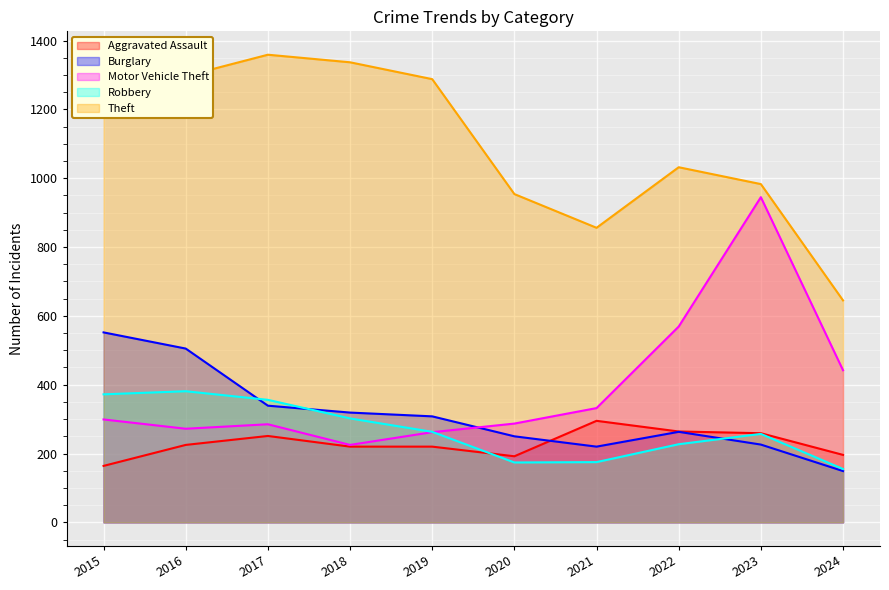

Reading left to right, list all the values displayed in this chart.

Aggravated Assault: 164	225	251	220	220	192	295	264	259	196
Burglary: 552	505	339	319	308	250	220	263	226	149
Motor Vehicle Theft: 299	272	285	225	262	287	332	569	945	442
Robbery: 372	381	356	302	263	174	175	227	257	155
Theft: 1263	1297	1359	1337	1288	954	856	1032	983	645